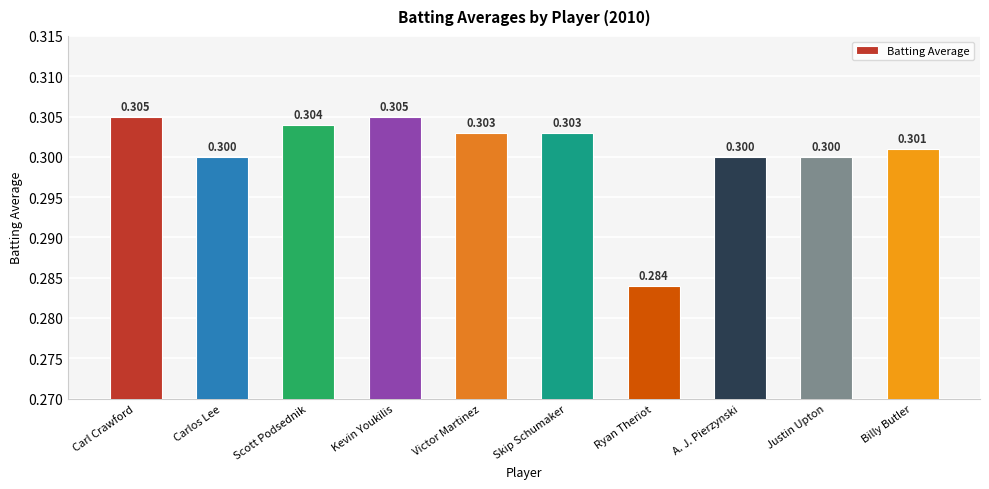

What is the label of the 1st bar from the left?

Carl Crawford